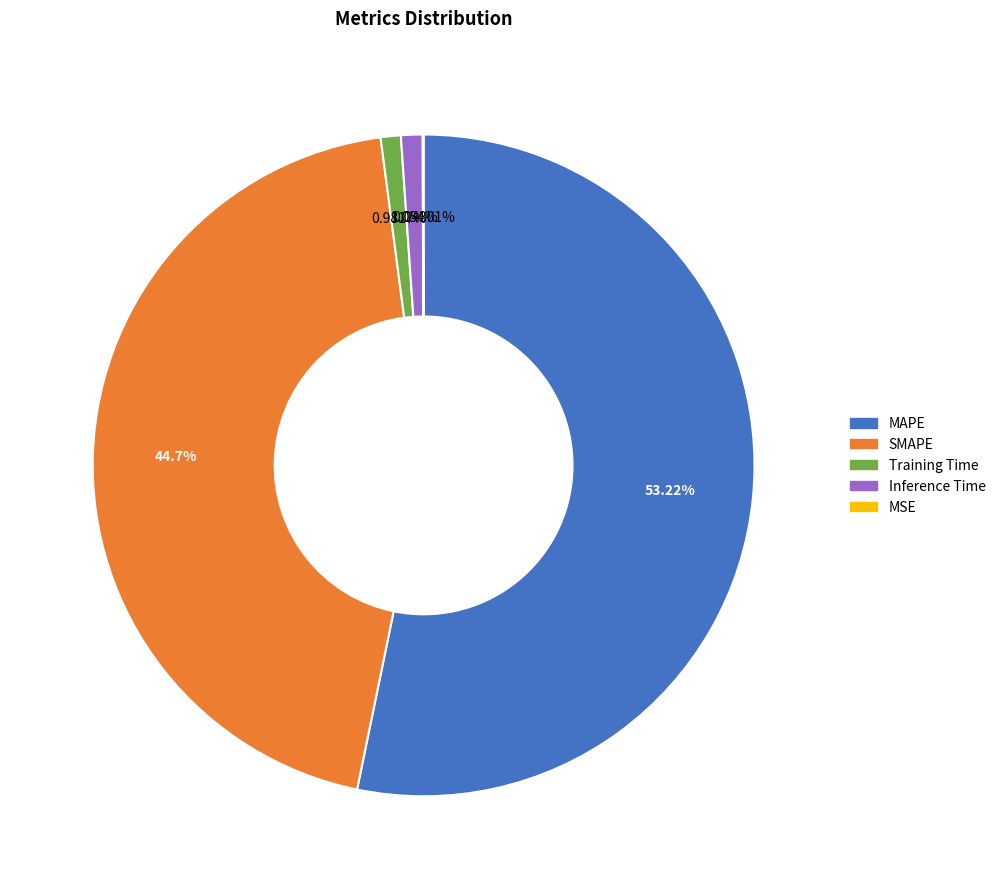

Does MAPE represent more than half of the total?

Yes